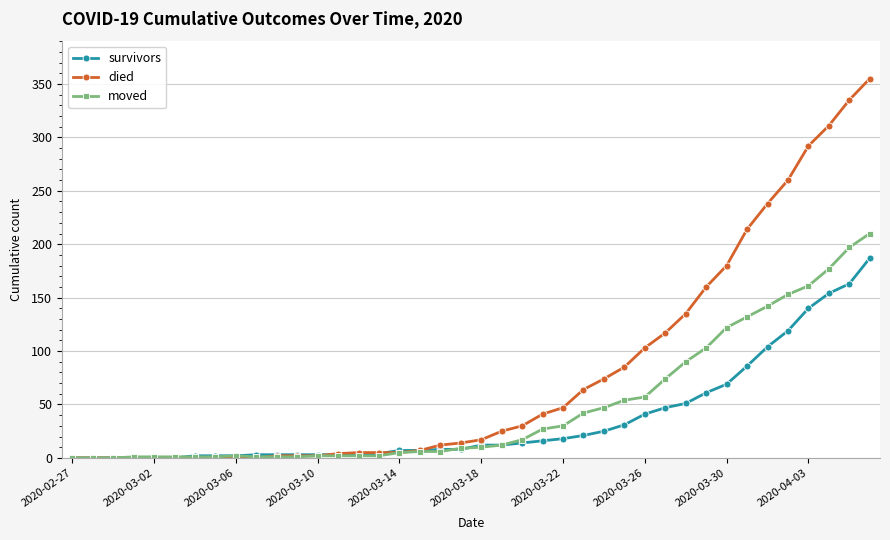

Which series has the widest spread of values?

died